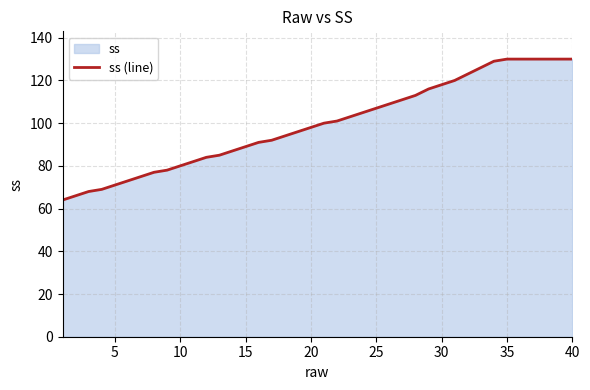

Reading right to left, transcribe all the data shown in this chart.

130	130	130	130	130	130	129	126	123	120	118	116	113	111	109	107	105	103	101	100	98	96	94	92	91	89	87	85	84	82	80	78	77	75	73	71	69	68	66	64